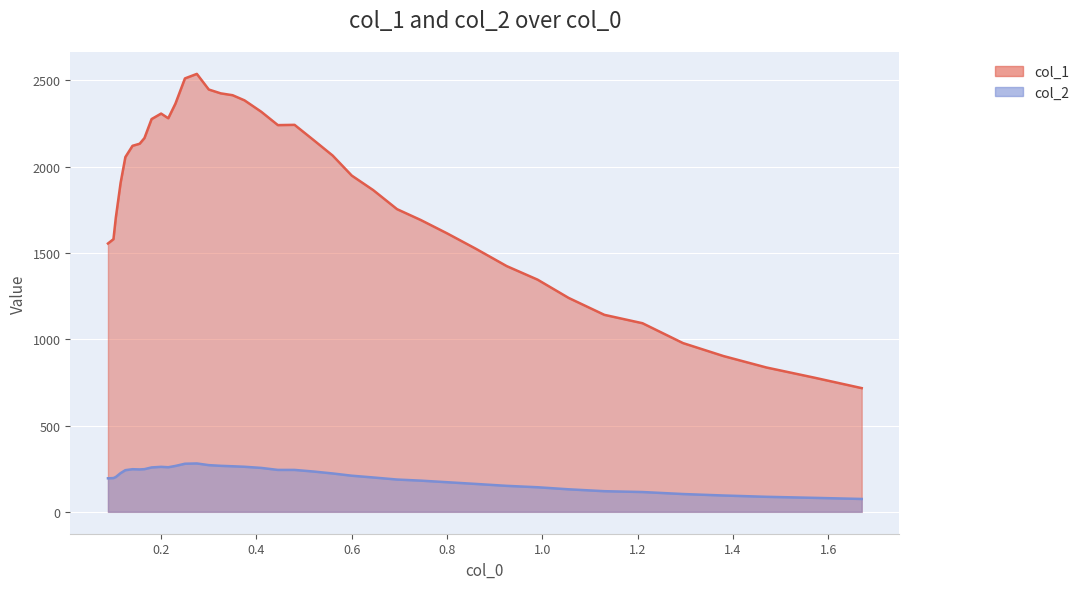

Which series has the largest total across all categories?

col_1